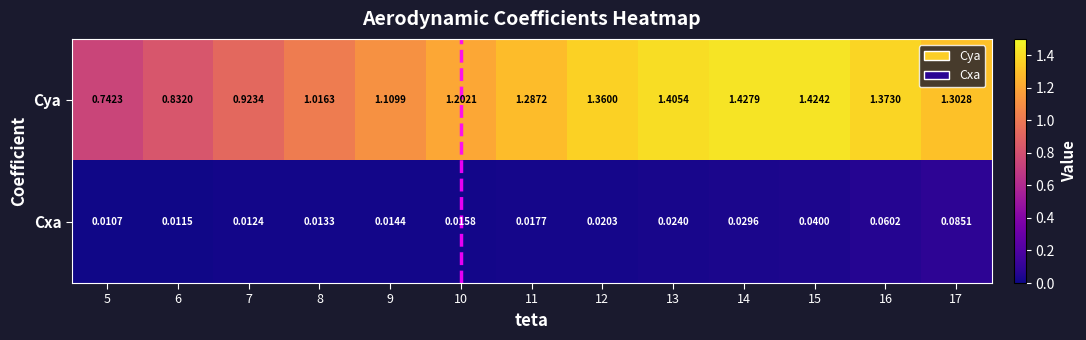

List the series in order of their overall mean, lowest first.

Cxa, Cya